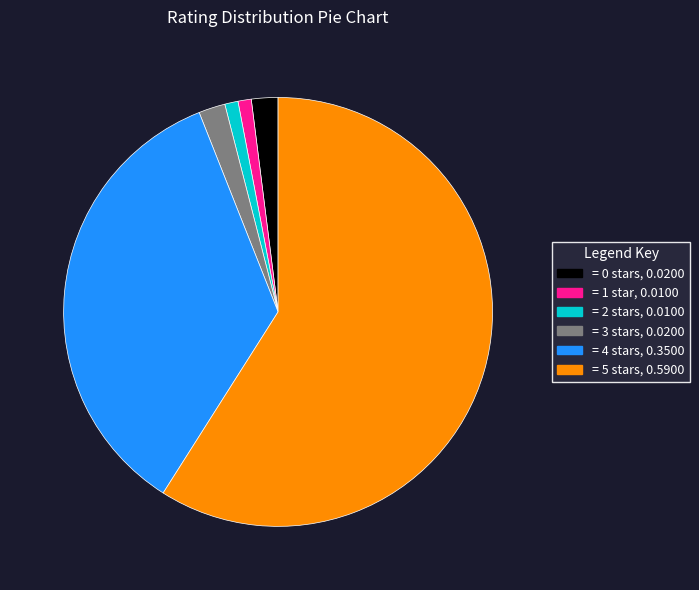

Count the number of slices in the pie.

6